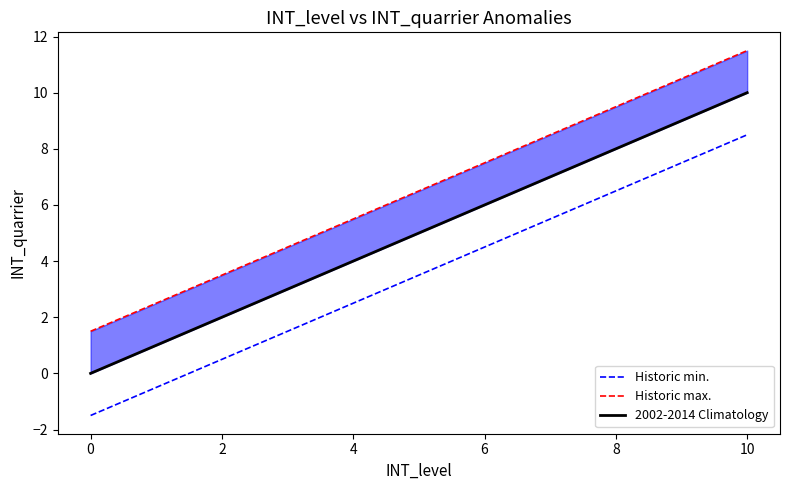

How many data points in Historic max. are less than 6?

5